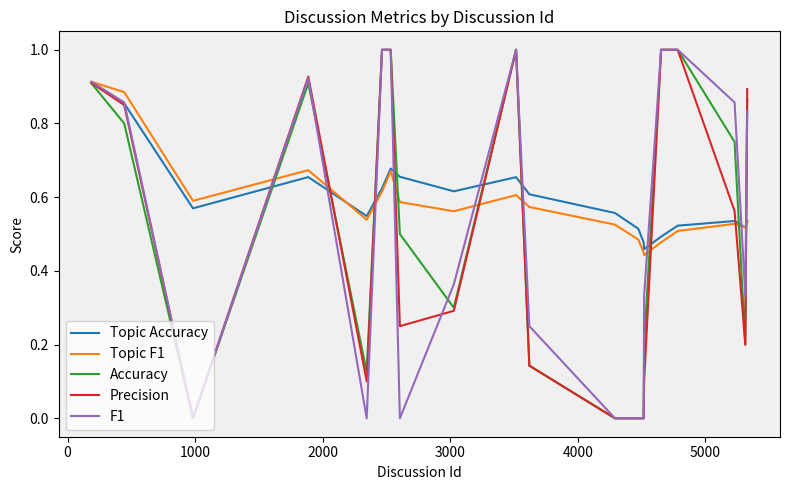

How many lines are shown in the chart?

5